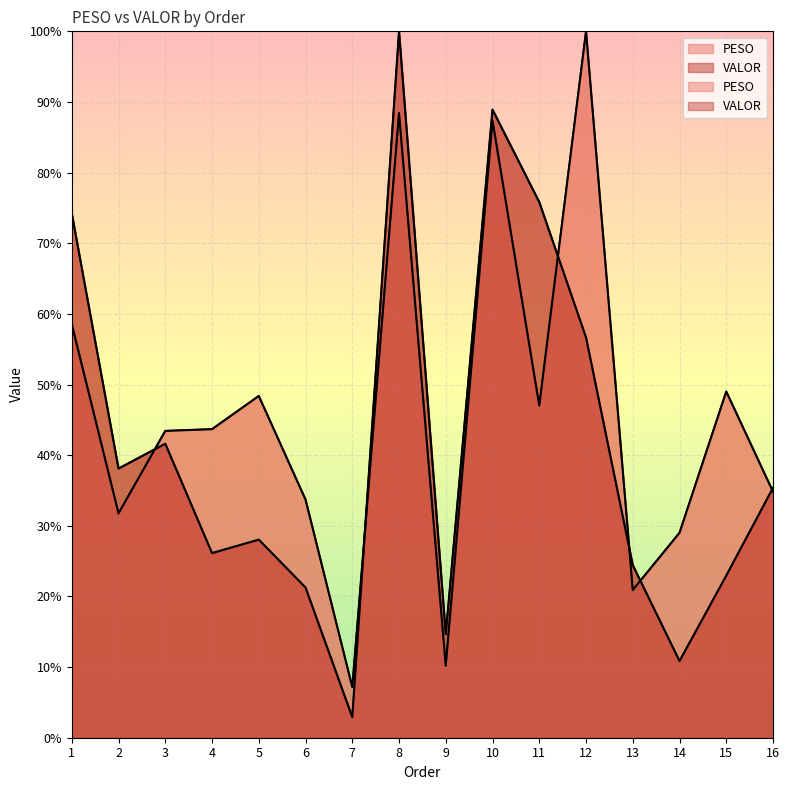

Where do PESO and VALOR first cross each other?

2 and 3